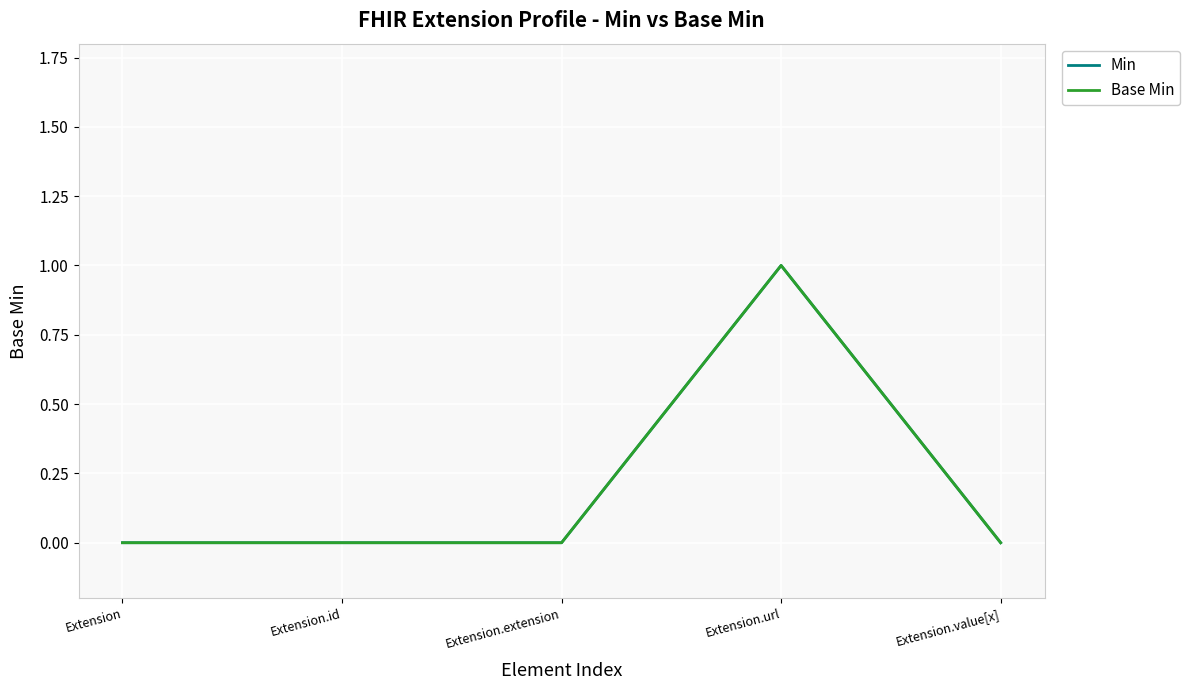

At how many categories does at least one series exceed 0?

1